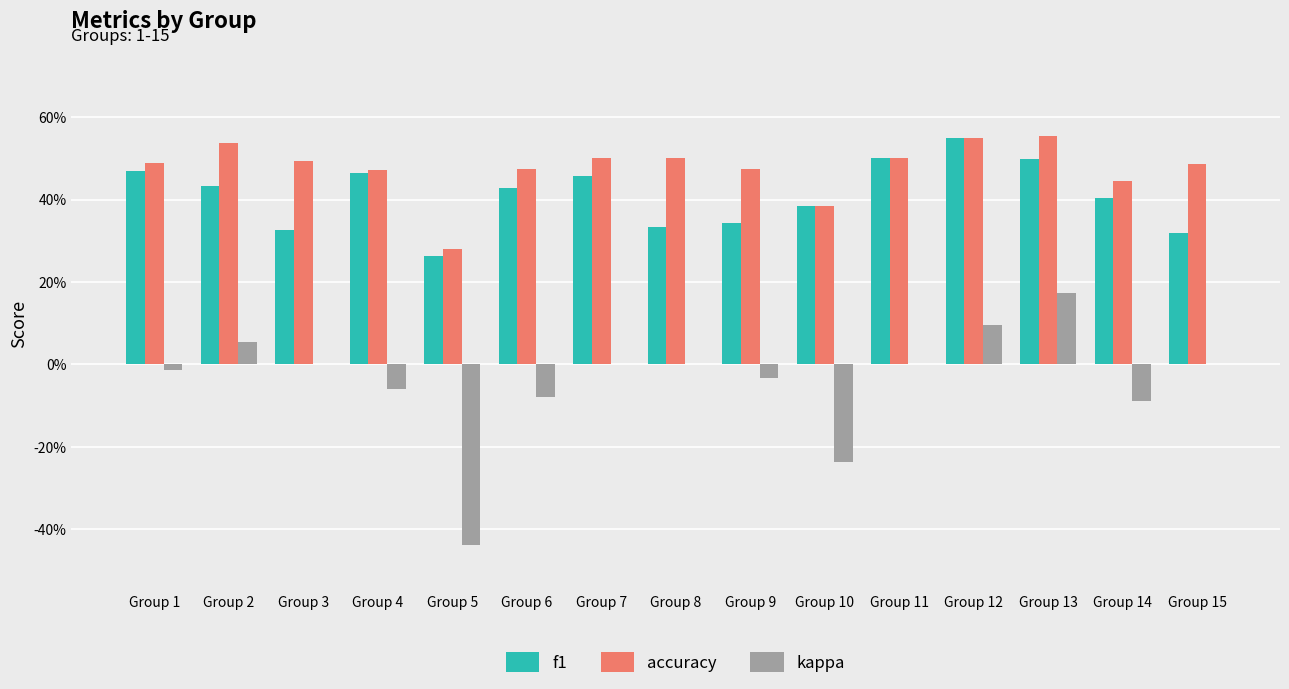

What are all the series names shown in the legend?

f1, accuracy, kappa